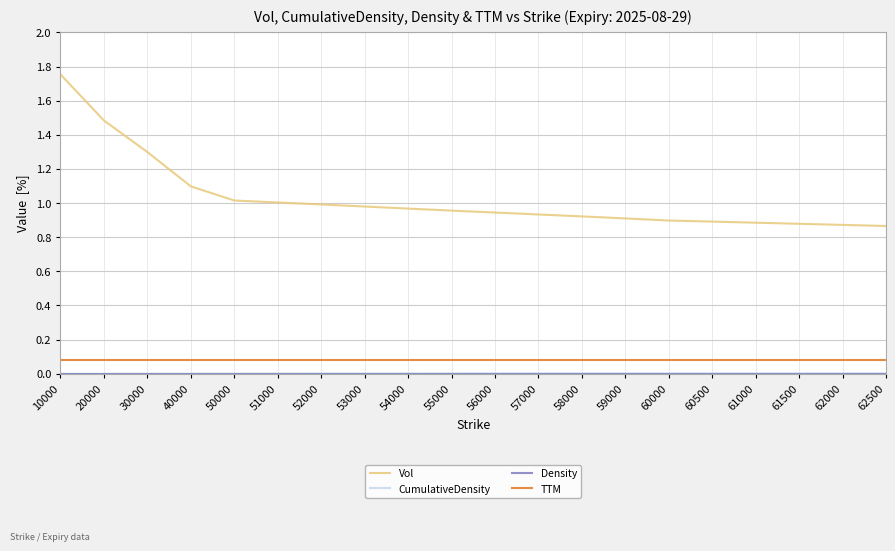

True or false: Vol and TTM cross at least once.

False